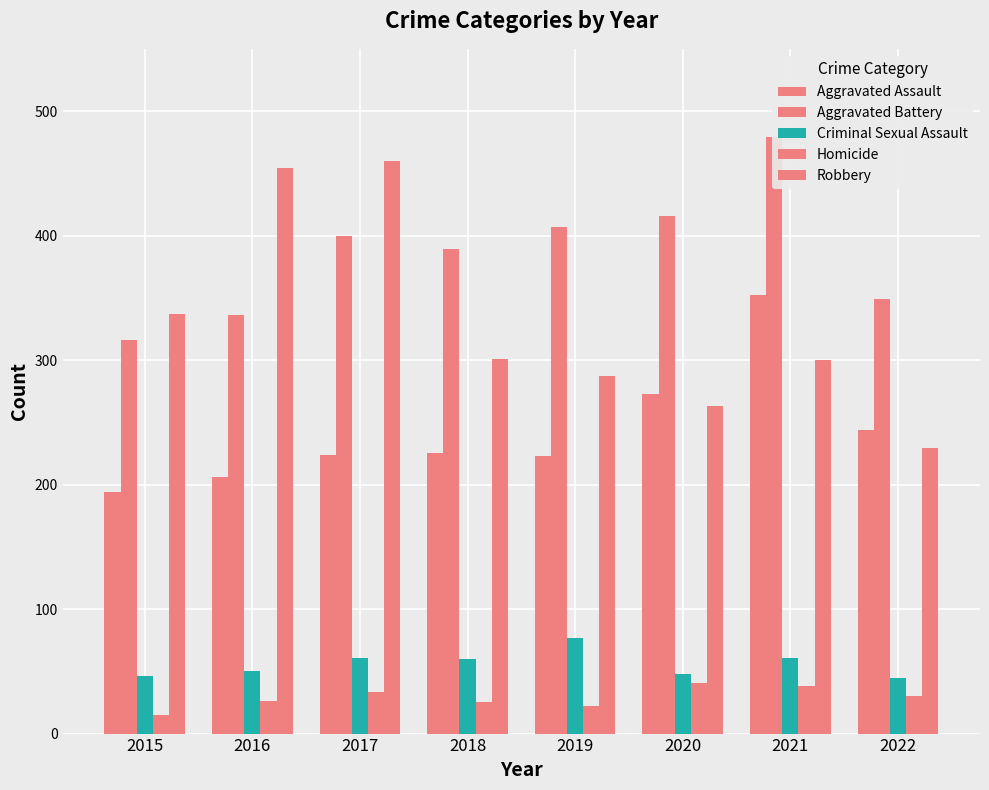

What is the lowest value of the Criminal Sexual Assault series?

45